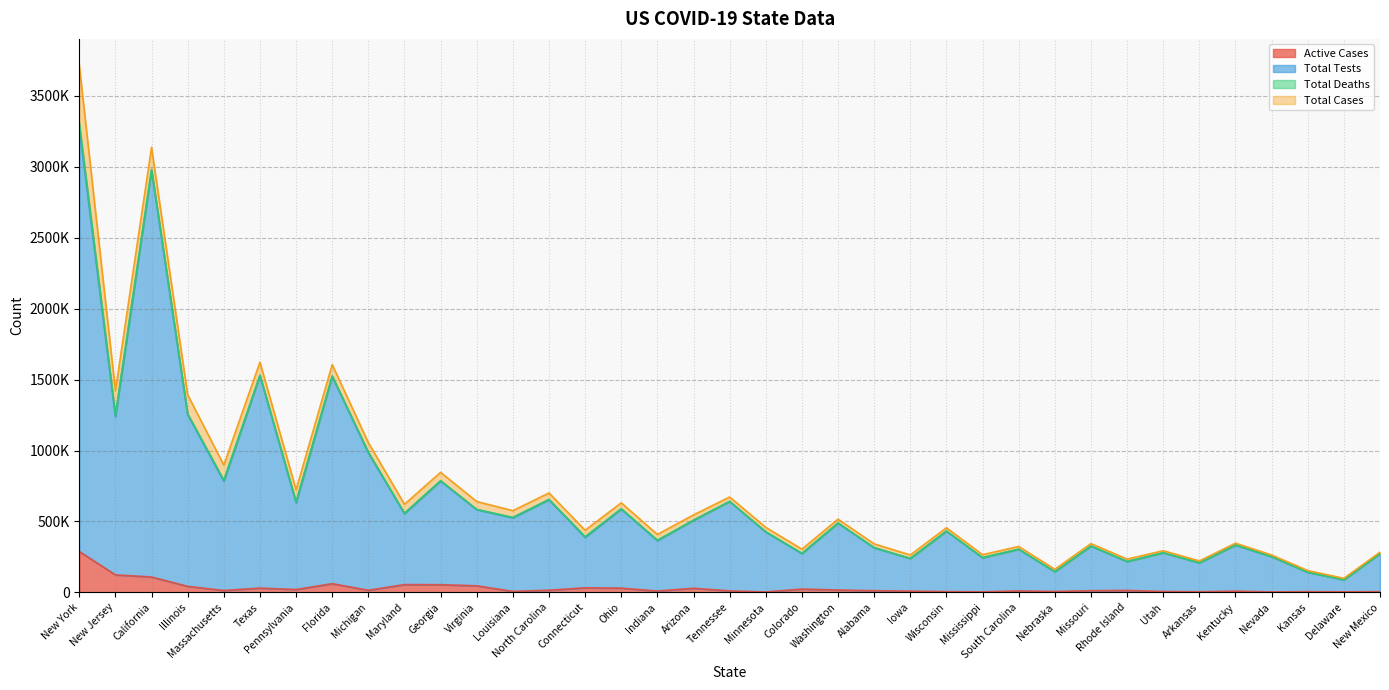

At which label does Total Tests reach its minimum?

Delaware